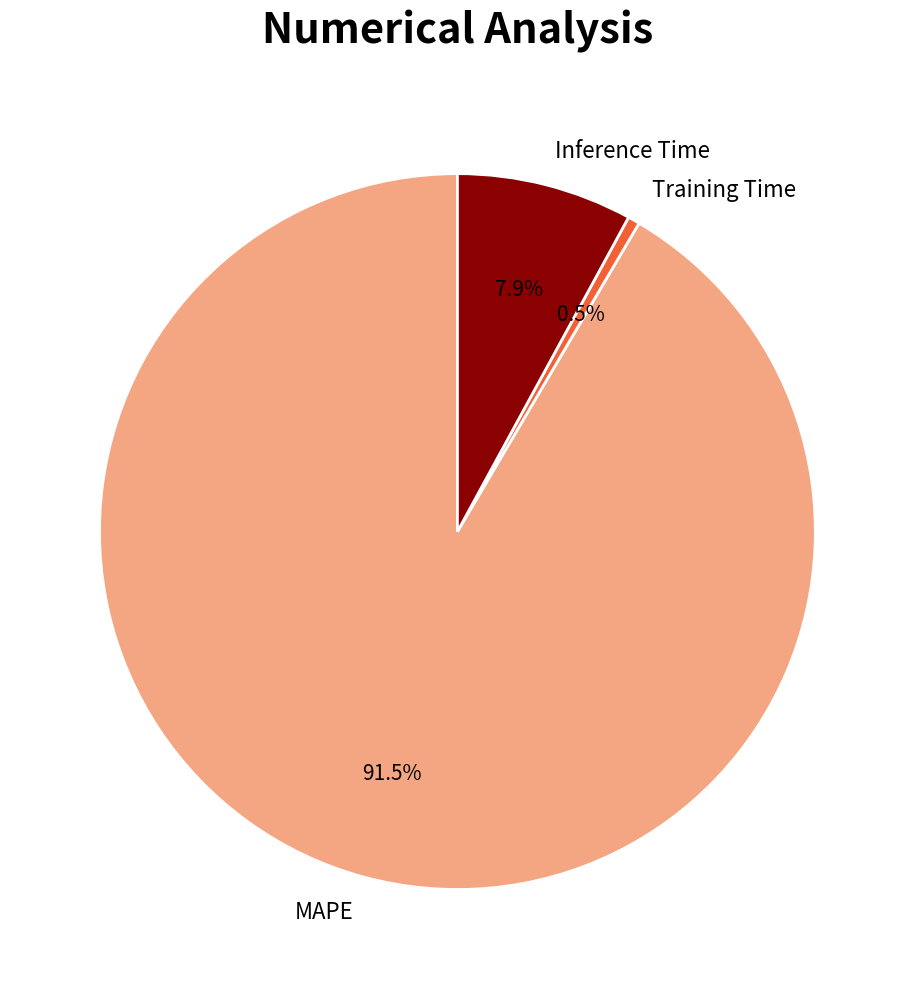

Combined, what portion of the pie is MAPE and Training Time?

92.1%